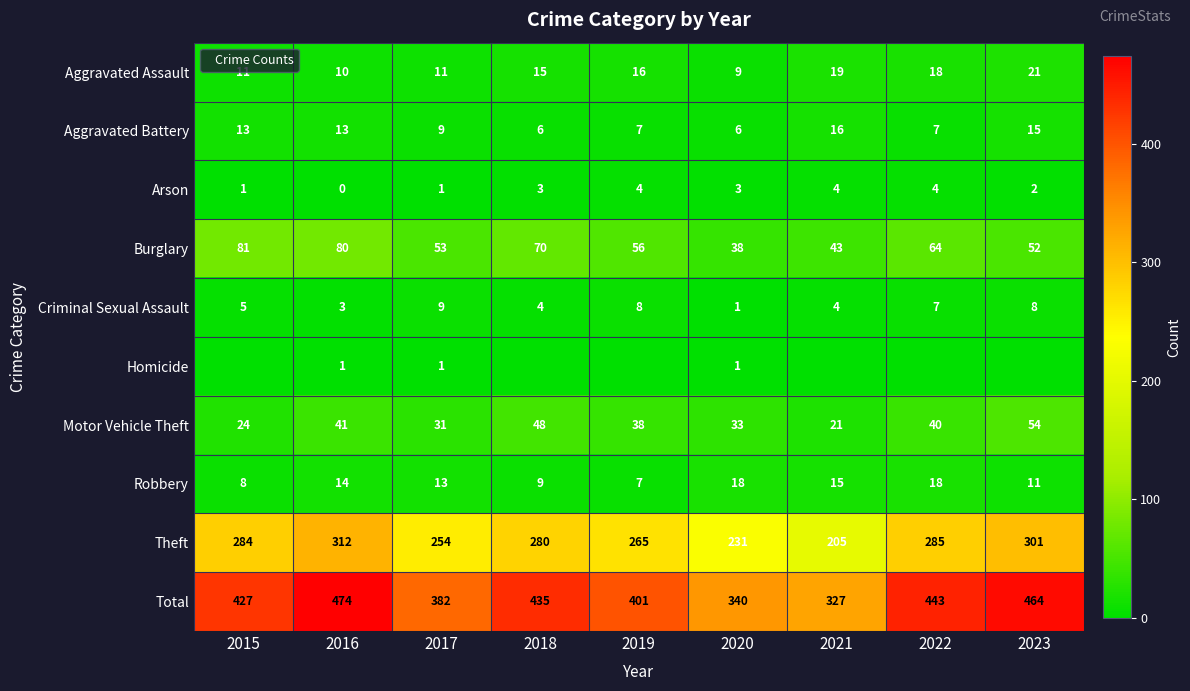

At which category is the sum across all series the highest?

2016